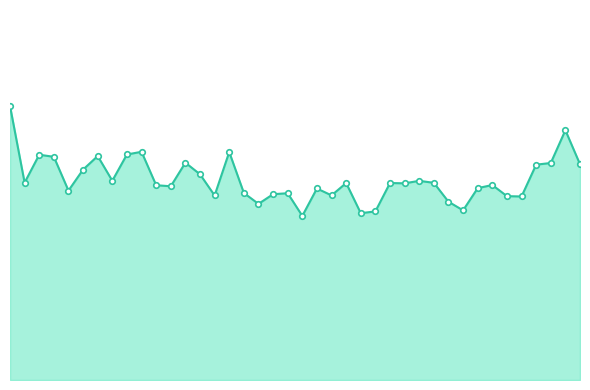

Rank the categories by value from lowest to highest.

20, 24, 25, 31, 17, 30, 35, 34, 14, 22, 18, 19, 16, 4, 21, 32, 11, 10, 33, 27, 23, 26, 29, 1, 28, 7, 13, 5, 36, 39, 37, 12, 3, 6, 2, 8, 15, 9, 38, 0